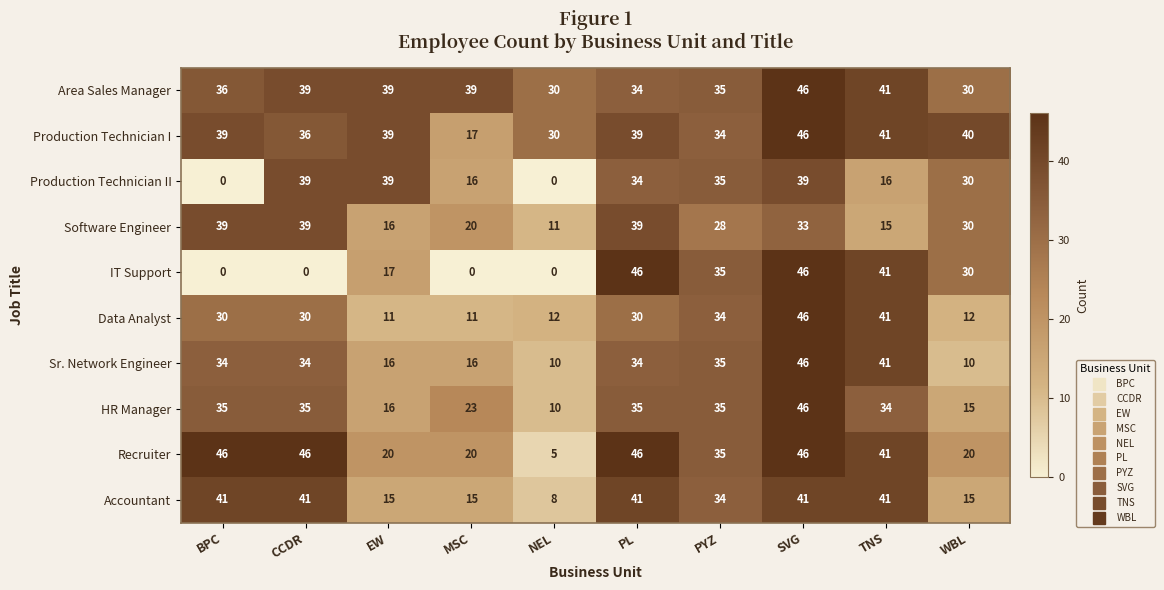

What is the greatest value displayed?

46